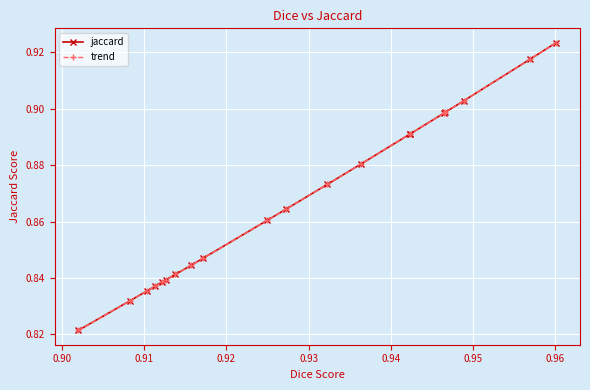

Count the jaccard values in the range 0 to 1.

20